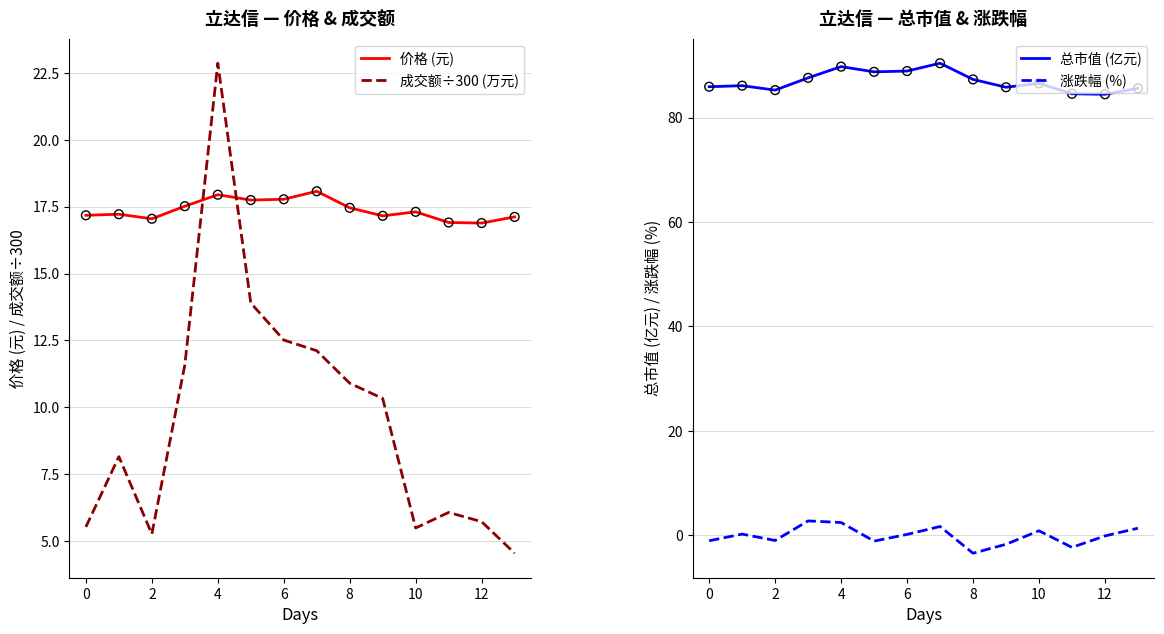

At how many categories does at least one series exceed 30?

14